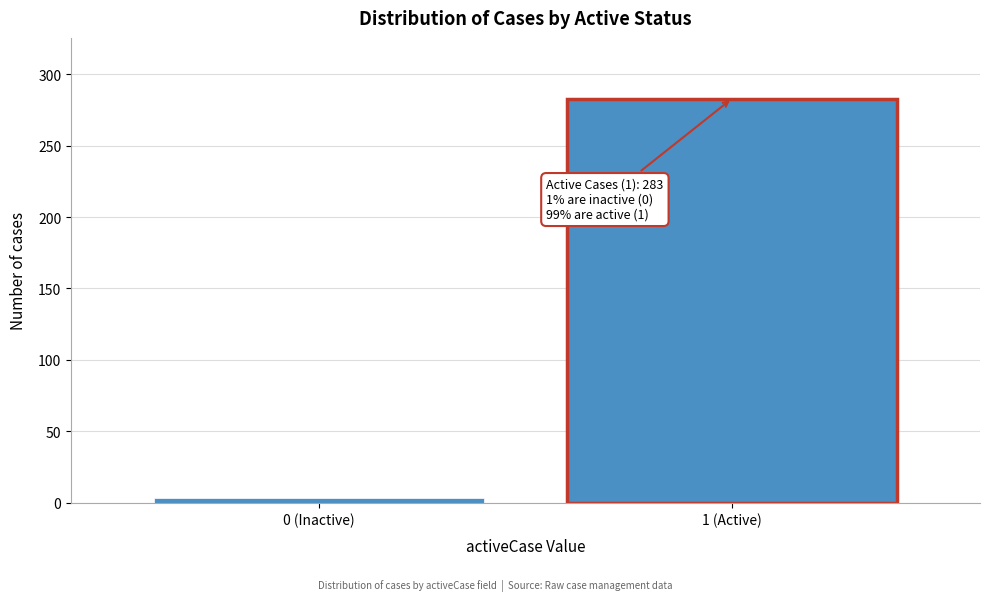

Reading left to right, extract all data points from this chart.

3	283